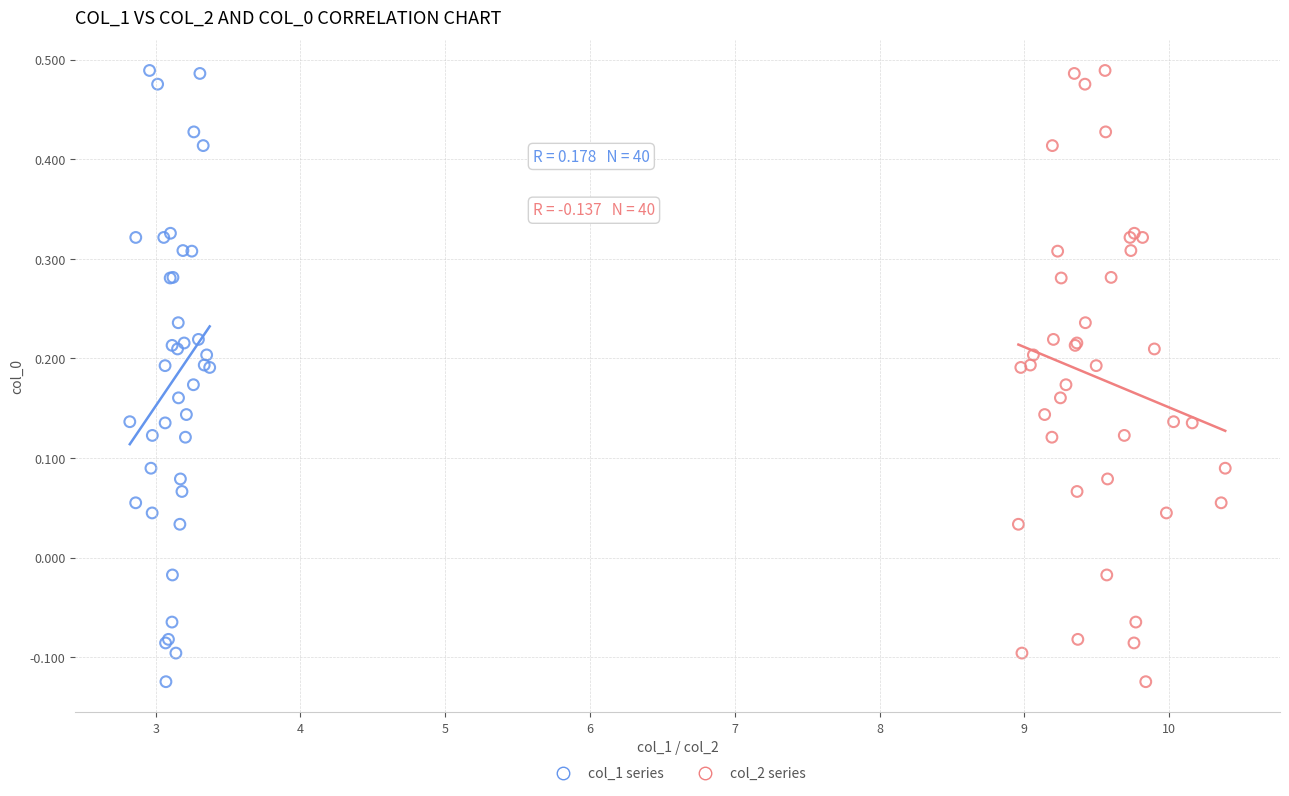

What are all the series names shown in the legend?

col_1 series, col_2 series